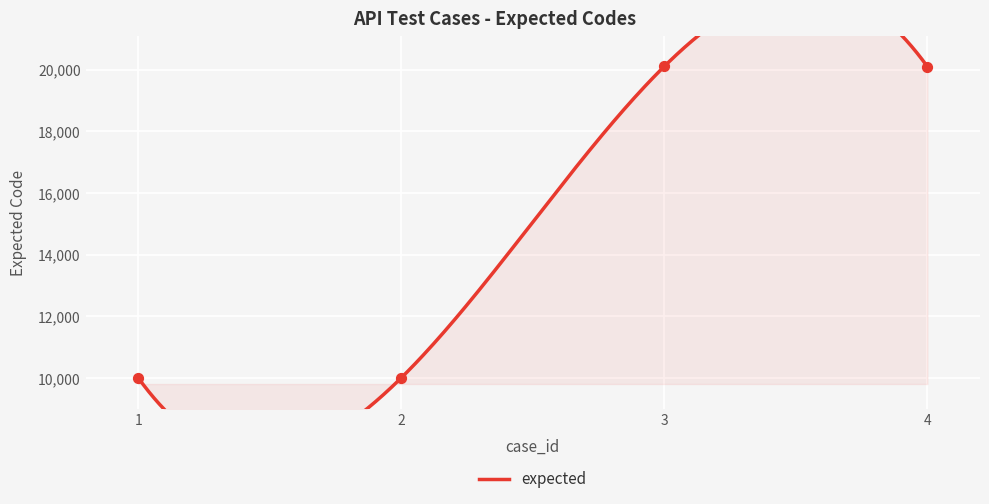

Approximately how many times larger is the value at 2 compared to 1?

1.0